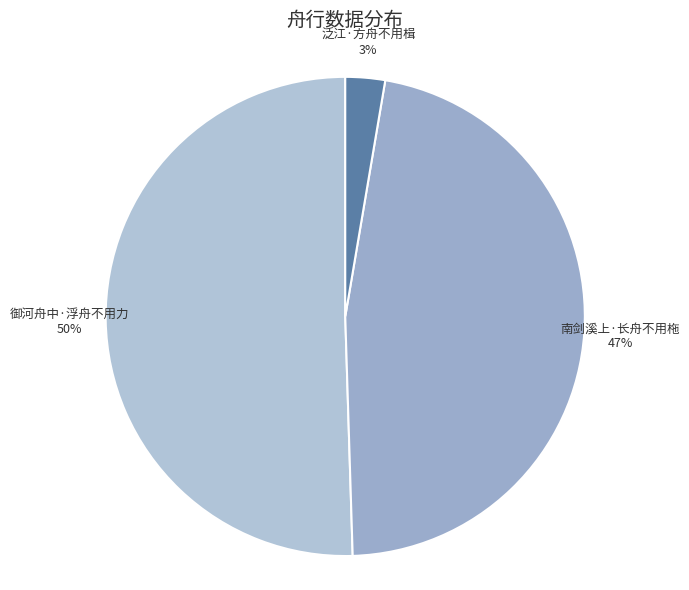

To the nearest percent, what percentage of the pie is 御河舟中·浮舟不用力?

50%